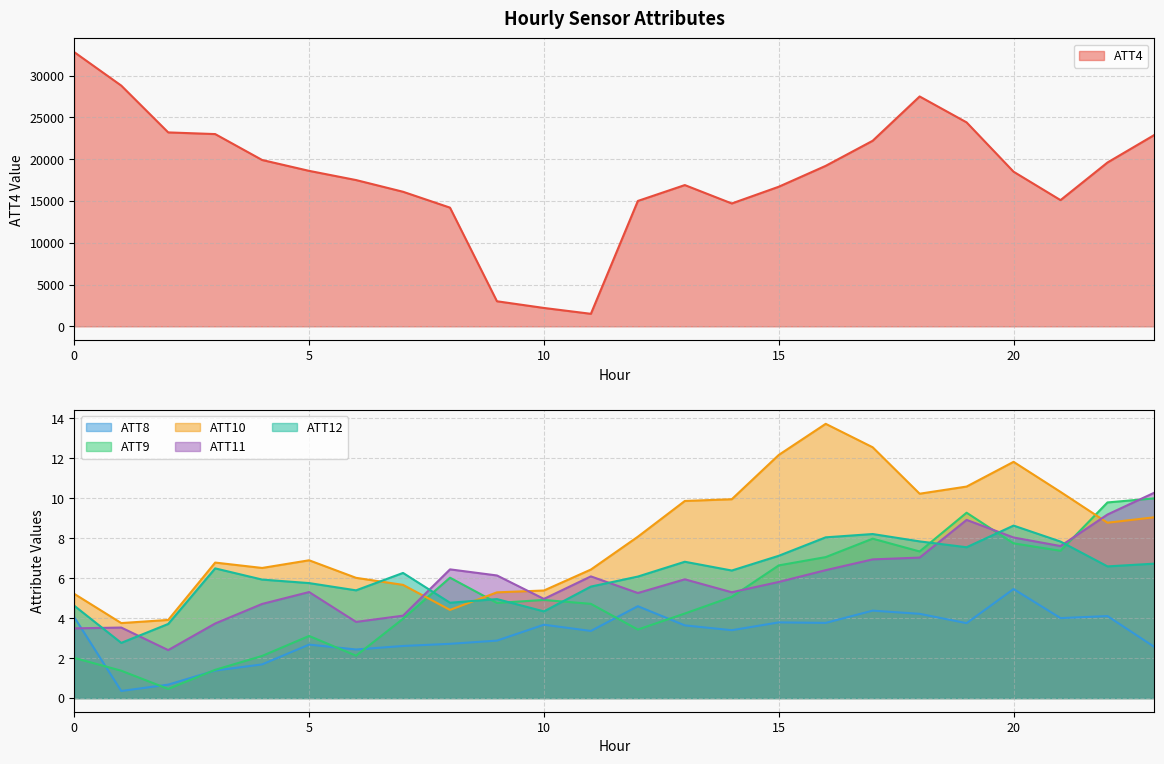

Reading left to right, list all the values displayed in this chart.

ATT4: 0=32800.0	1=28800.0	2=23200.0	3=23000.0	4=19900.0	5=18600.0	6=17500.0	7=16100.0	8=14200.0	9=3000.0	10=2200.0	11=1500.0	12=15000.0	13=16900.0	14=14700.0	15=16700.0	16=19200.0	17=22200.0	18=27500.0	19=24400.0	20=18500.0	21=15100.0	22=19600.0	23=22900.0
ATT8: 0=4.0	1=0.4	2=0.7	3=1.4	4=1.7	5=2.7	6=2.4	7=2.6	8=2.7	9=2.9	10=3.7	11=3.4	12=4.6	13=3.6	14=3.4	15=3.8	16=3.8	17=4.4	18=4.2	19=3.7	20=5.5	21=4.0	22=4.1	23=2.6
ATT9: 0=2.0	1=1.4	2=0.5	3=1.4	4=2.1	5=3.1	6=2.1	7=4.0	8=6.0	9=4.8	10=4.9	11=4.7	12=3.4	13=4.2	14=5.1	15=6.6	16=7.1	17=8.0	18=7.3	19=9.3	20=7.7	21=7.4	22=9.8	23=10.0
ATT10: 0=5.2	1=3.8	2=3.9	3=6.8	4=6.5	5=6.9	6=6.0	7=5.7	8=4.4	9=5.3	10=5.4	11=6.4	12=8.1	13=9.9	14=10.0	15=12.2	16=13.7	17=12.6	18=10.2	19=10.6	20=11.8	21=10.3	22=8.8	23=9.0
ATT11: 0=3.5	1=3.5	2=2.4	3=3.7	4=4.7	5=5.3	6=3.8	7=4.1	8=6.4	9=6.1	10=5.0	11=6.1	12=5.3	13=5.9	14=5.3	15=5.8	16=6.4	17=6.9	18=7.0	19=8.9	20=8.0	21=7.6	22=9.2	23=10.3
ATT12: 0=4.6	1=2.8	2=3.7	3=6.5	4=5.9	5=5.8	6=5.4	7=6.3	8=4.8	9=5.0	10=4.3	11=5.6	12=6.1	13=6.8	14=6.4	15=7.1	16=8.0	17=8.2	18=7.8	19=7.5	20=8.6	21=7.8	22=6.6	23=6.7